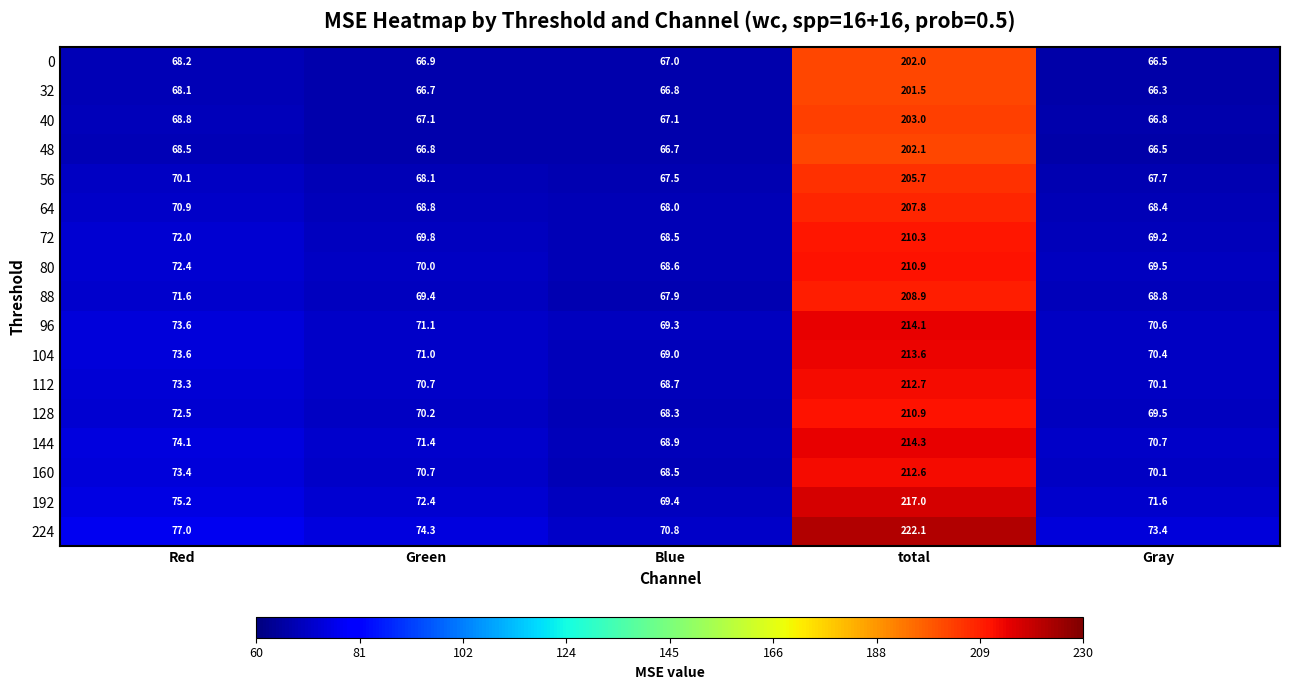

What is the minimum value shown in the chart?

66.3